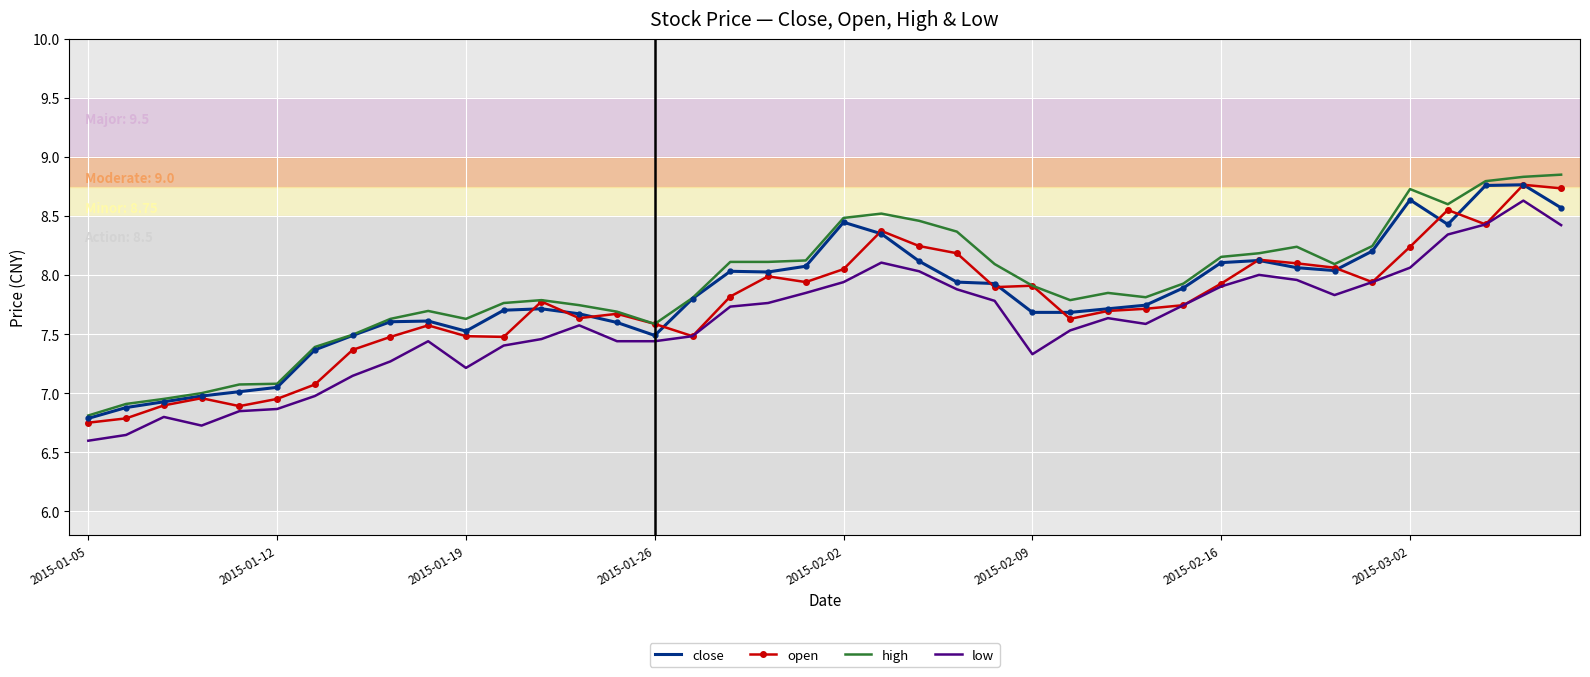

True or false: high and low cross at least once.

False